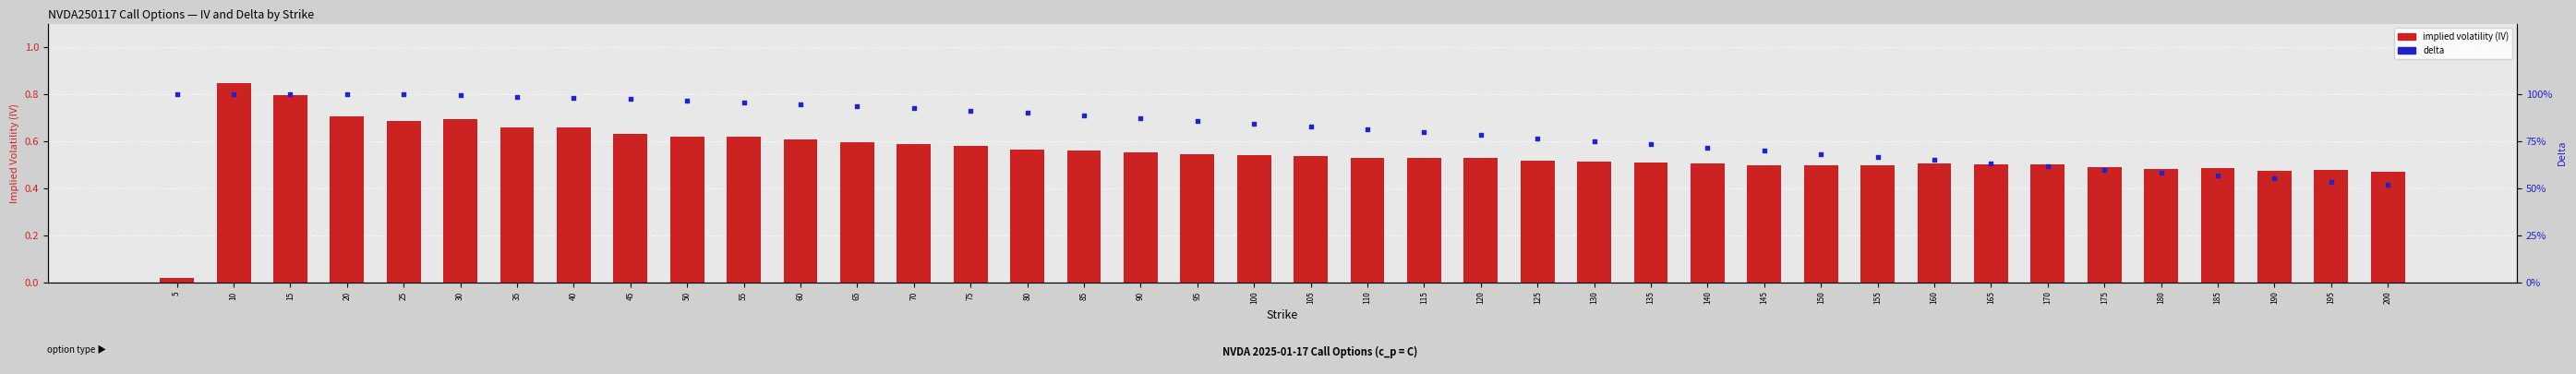

Which series has the largest Y range (max minus min)?

implied volatility (IV)